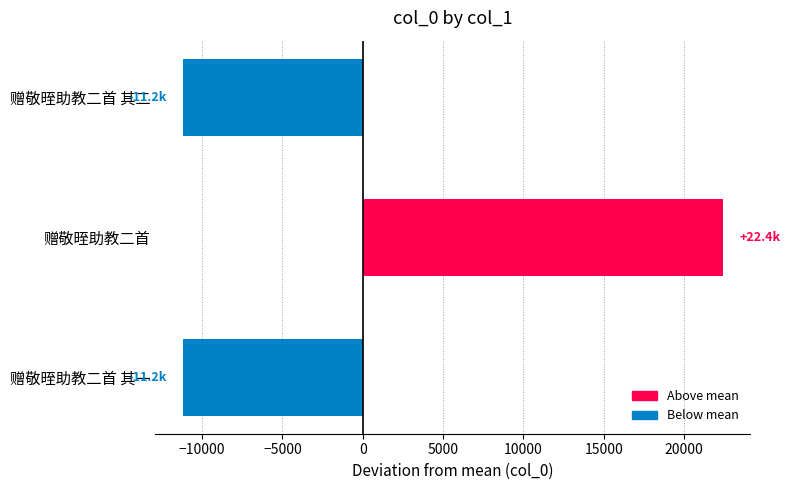

What is the change in value from 赠敬晊助教二首 其一 to 赠敬晊助教二首?

+33656